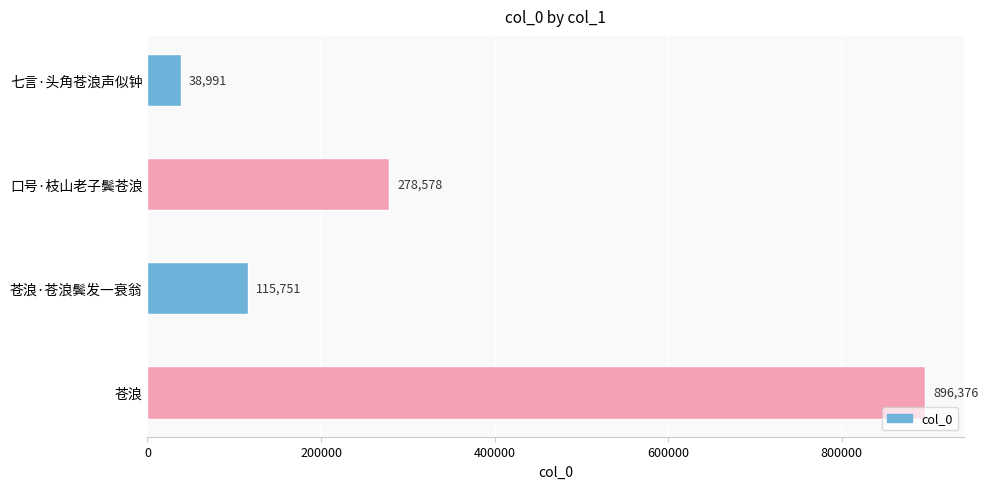

Rank the categories by value from highest to lowest.

苍浪, 口号·枝山老子鬓苍浪, 苍浪·苍浪鬓发一衰翁, 七言·头角苍浪声似钟